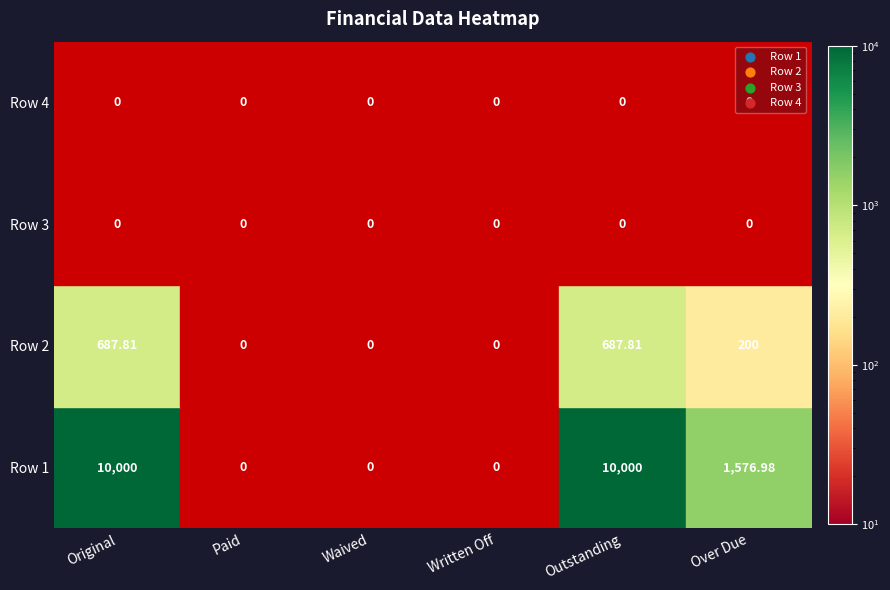

True or false: Row 3 has a value of 0.0 at Over Due.

True